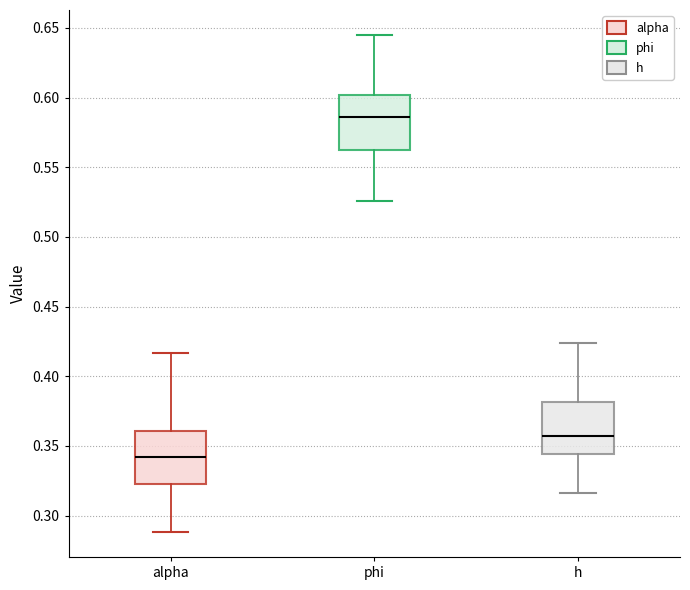

Which box has the lowest median line?

alpha